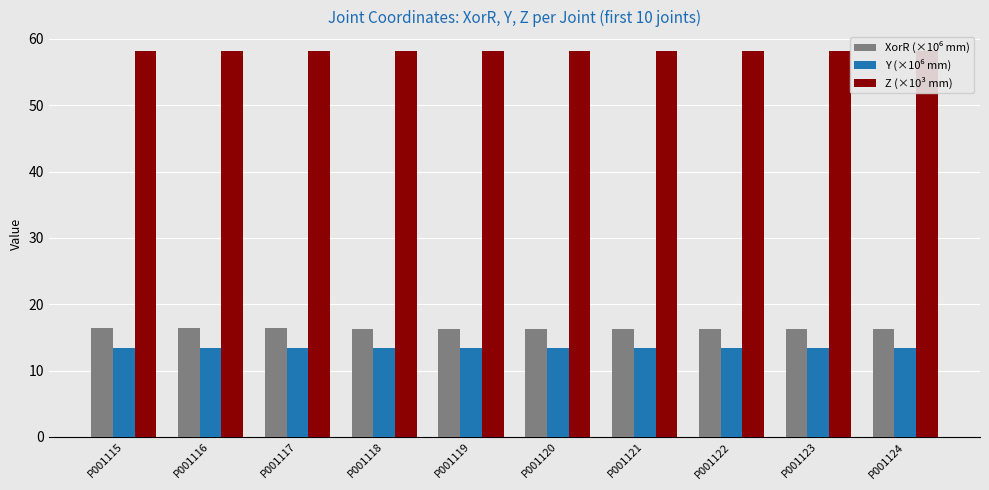

What are all the series names shown in the legend?

XorR (×10⁶ mm), Y (×10⁶ mm), Z (×10³ mm)